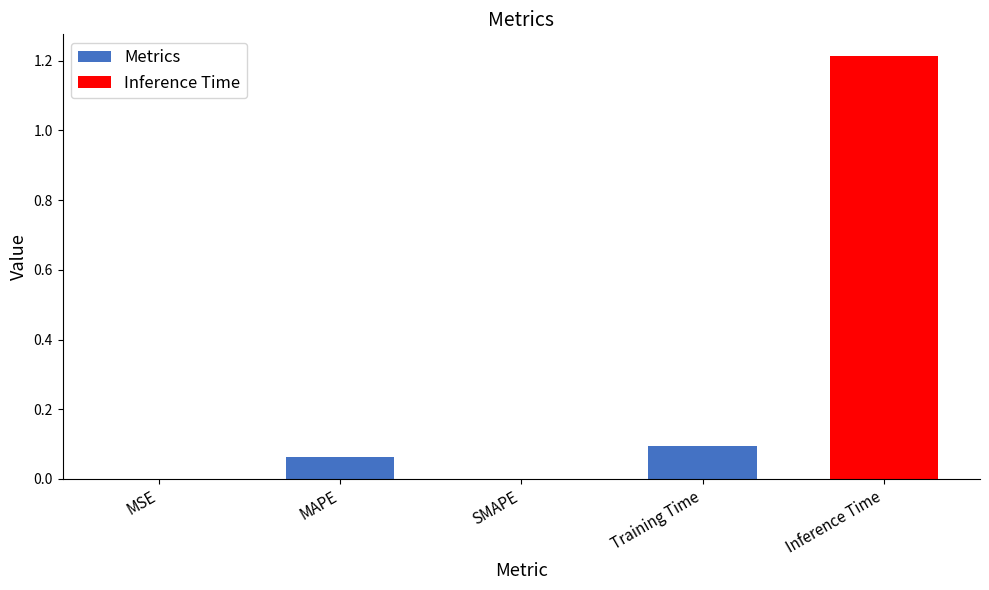

The chart shows a value of 0.1 at MAPE. True or false?

True